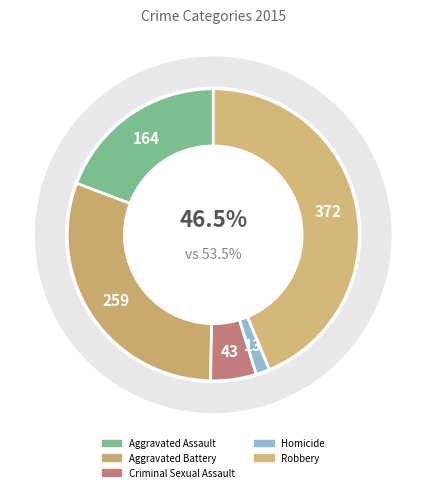

Rank the categories by value from highest to lowest.

Robbery, Aggravated Battery, Aggravated Assault, Criminal Sexual Assault, Homicide